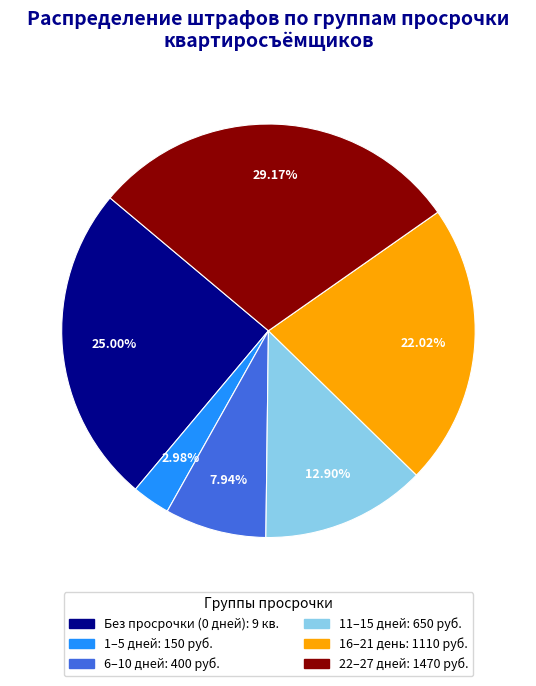

Is there any slice that represents more than half of the pie?

No